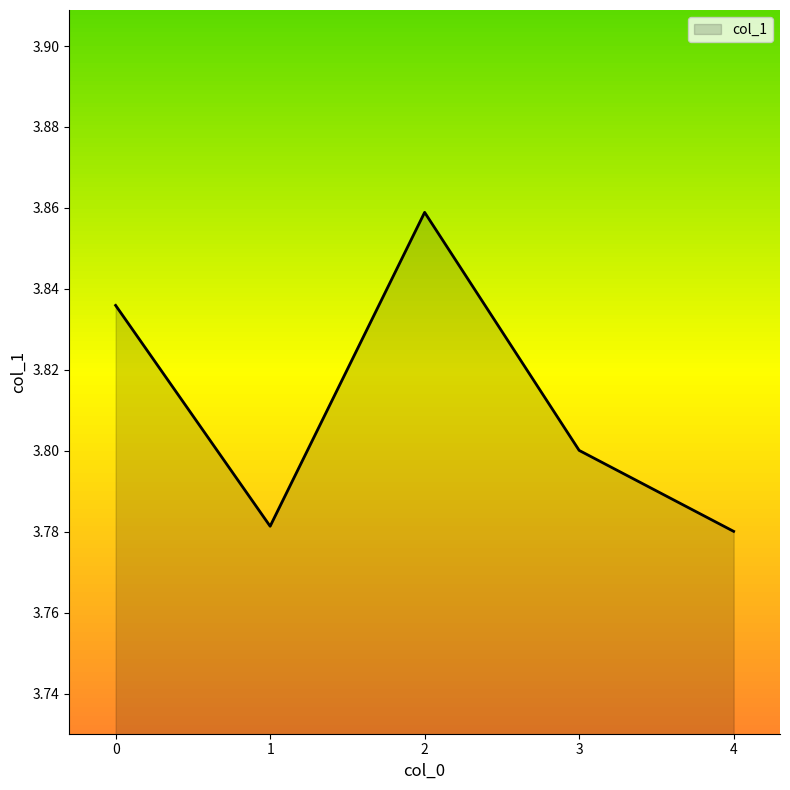

Which category has the highest value across all series?

2